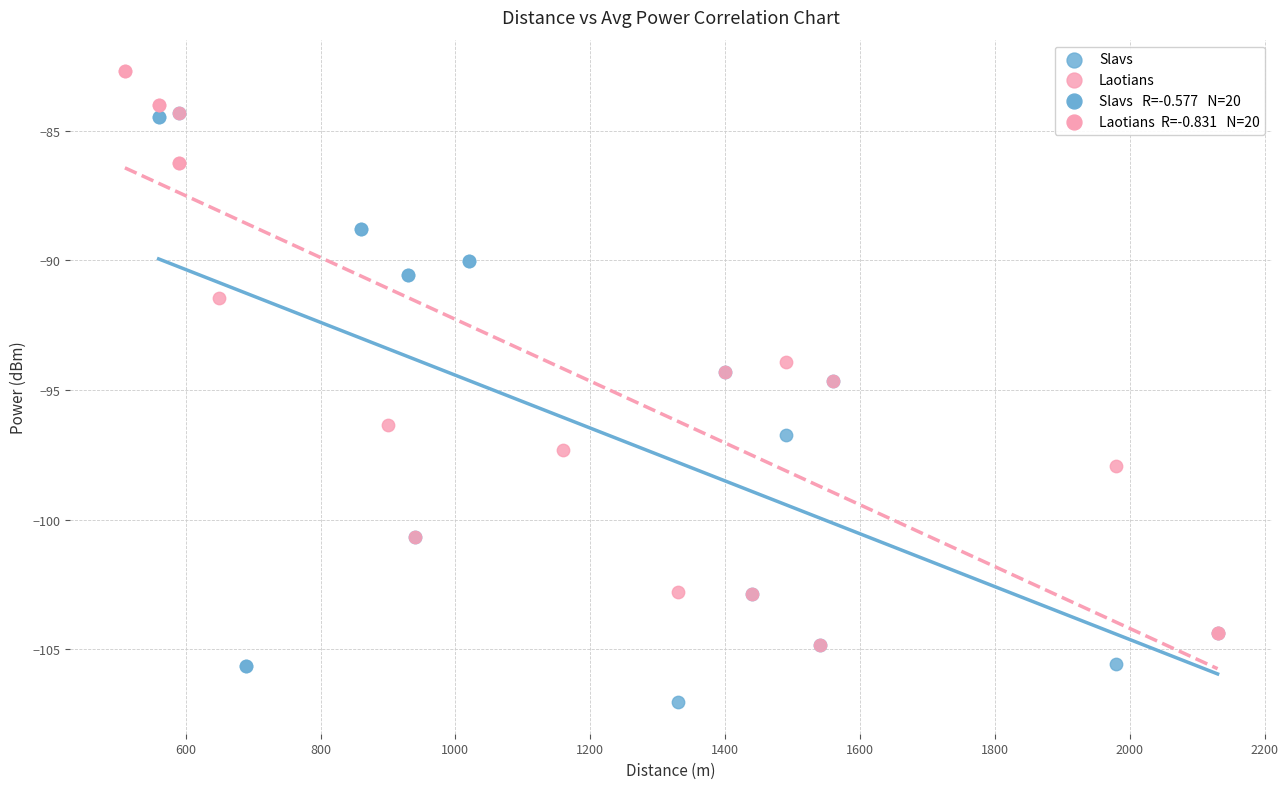

Which series contains the lowest Y value?

Slavs